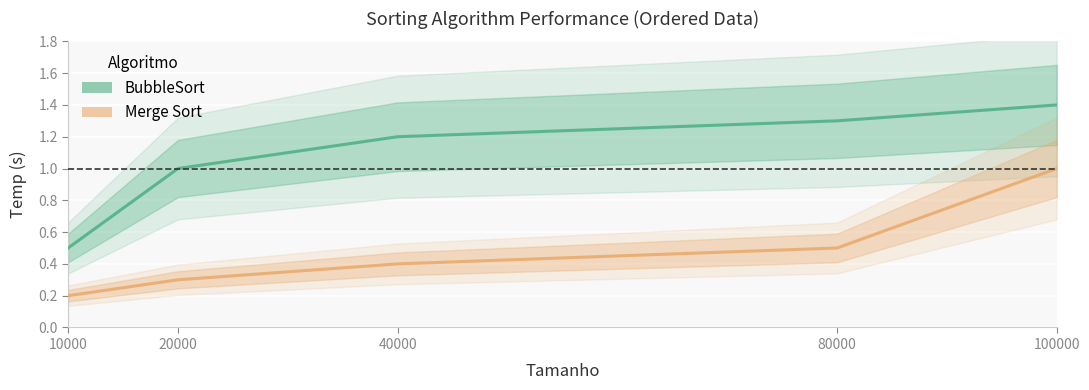

What is the lowest value of the BubbleSort series?

0.5